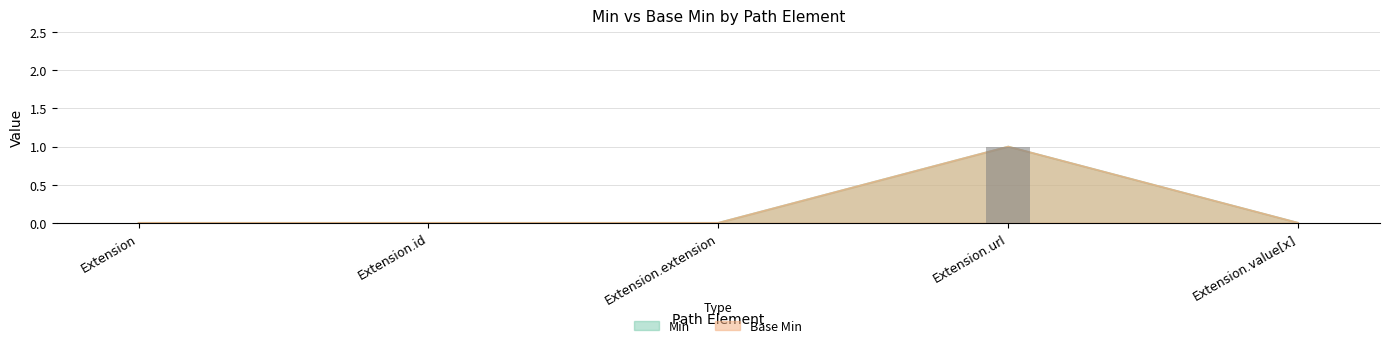

How many categories are shown in the chart?

5